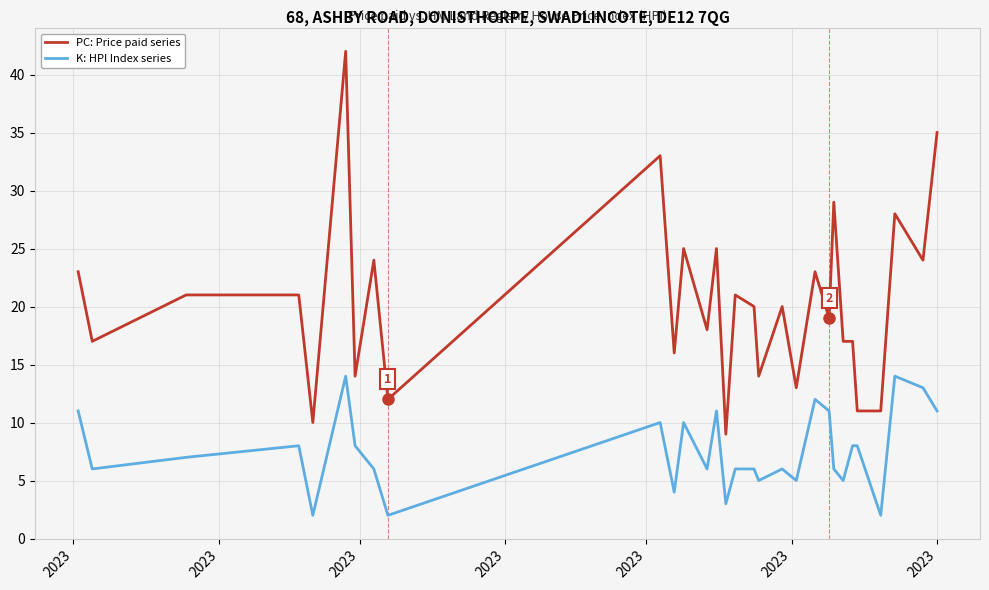

Which series has the largest total across all categories?

PC: Price paid series